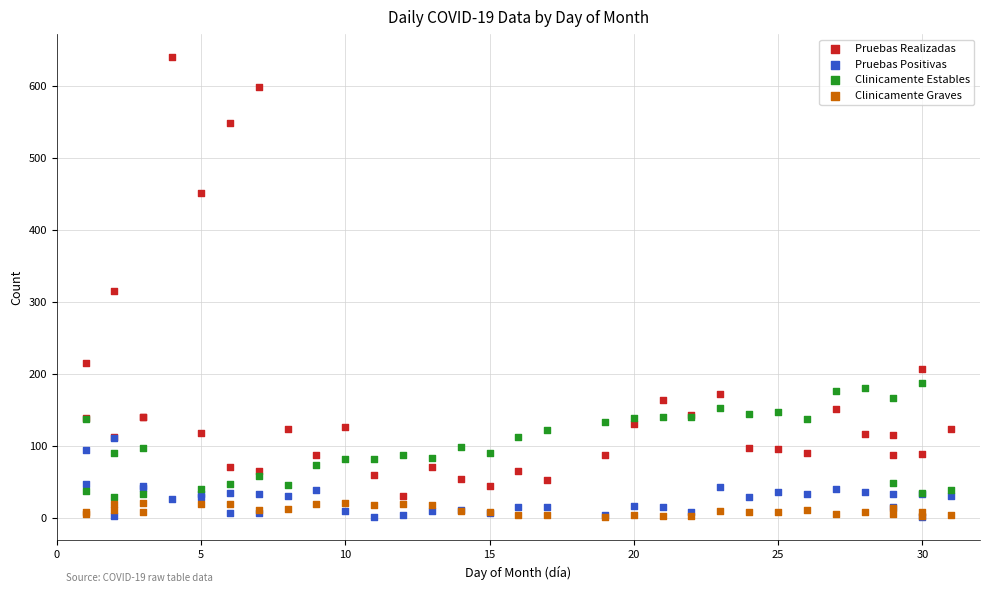

Which series has the largest Y range (max minus min)?

Pruebas Realizadas